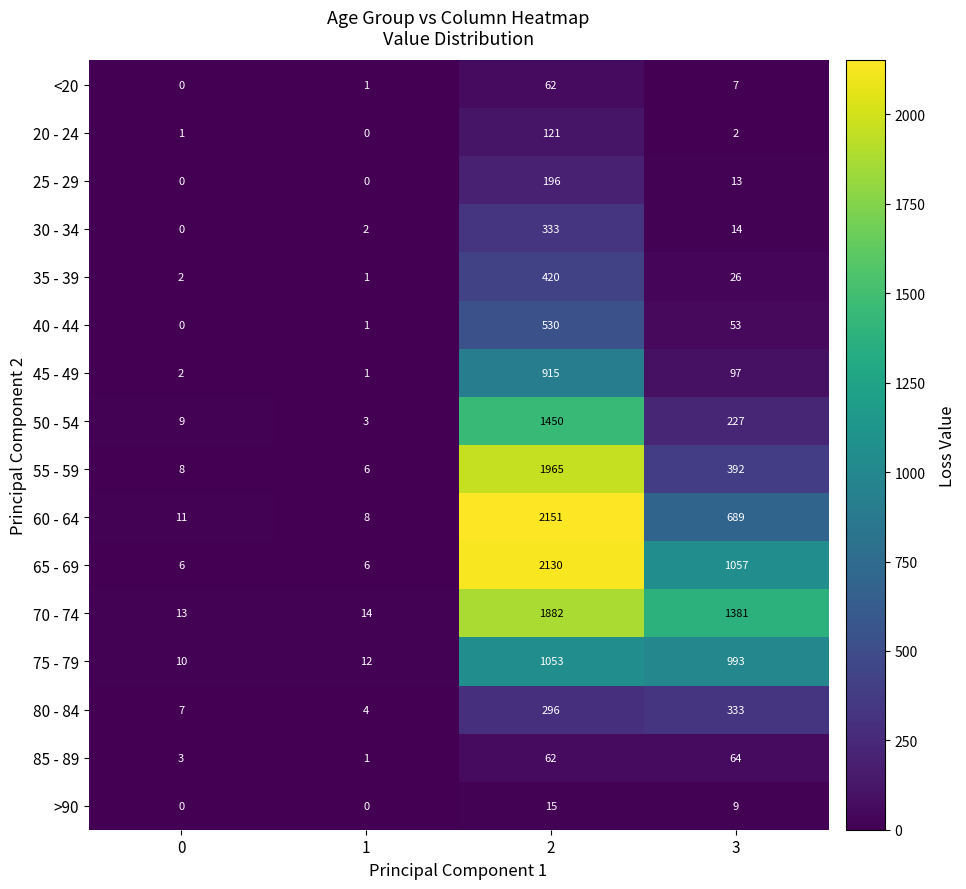

What is the sum of all 60 - 64 values?

2859